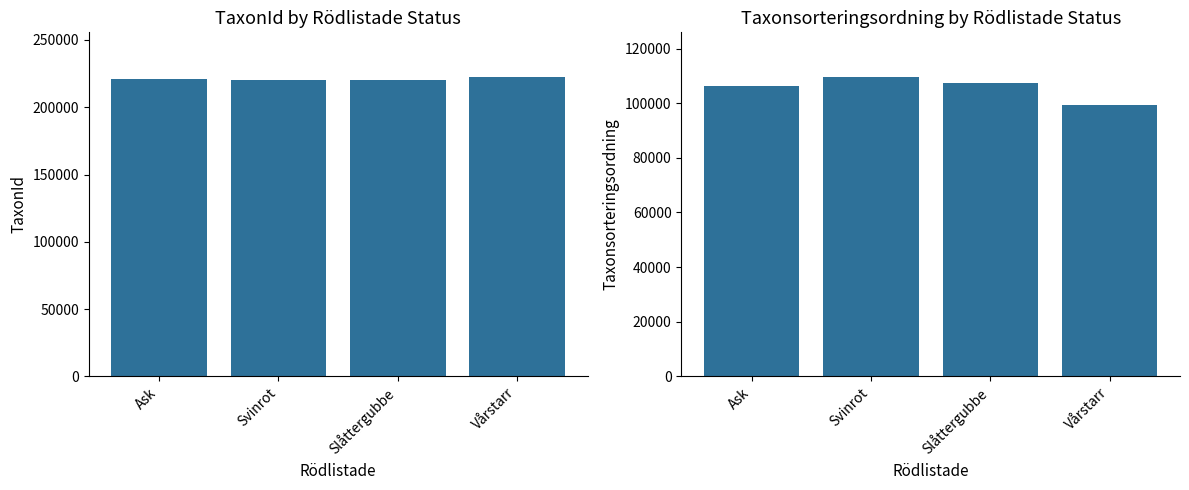

What is the greatest value displayed?

222295